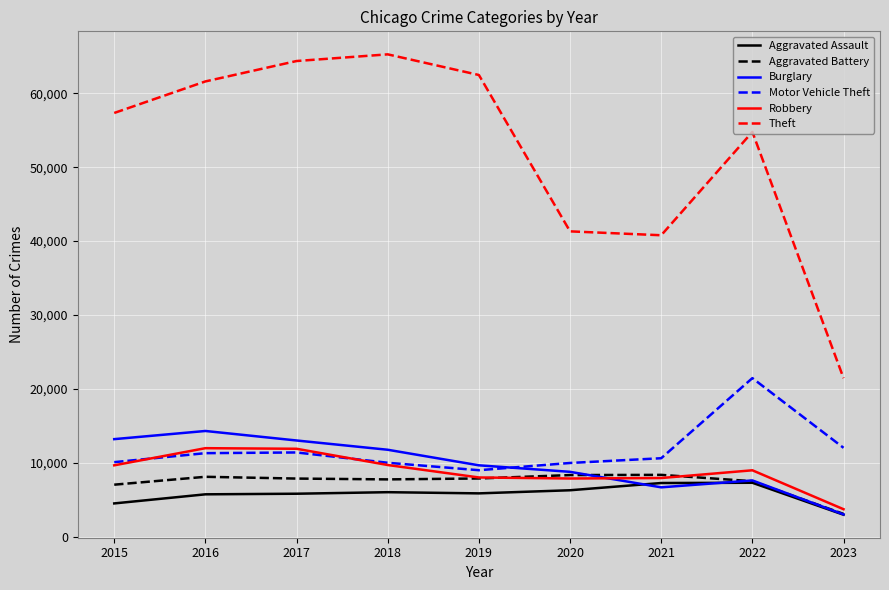

What is the sum of all Aggravated Battery values?

65748